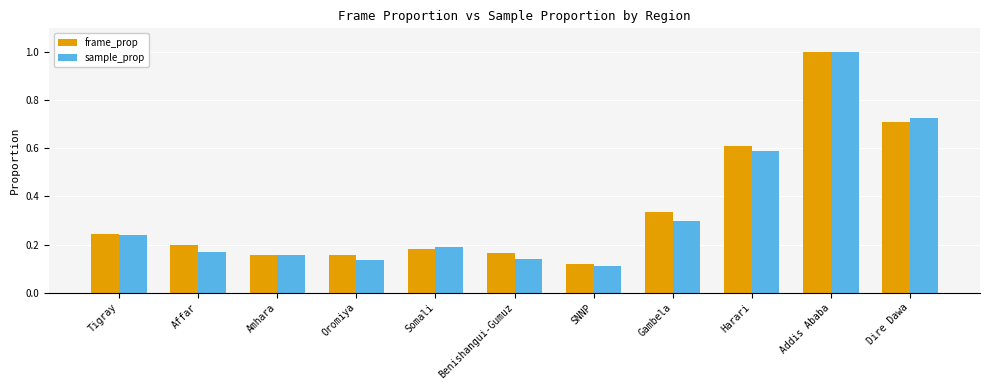

Read the sample_prop value at Addis Ababa.

1.0